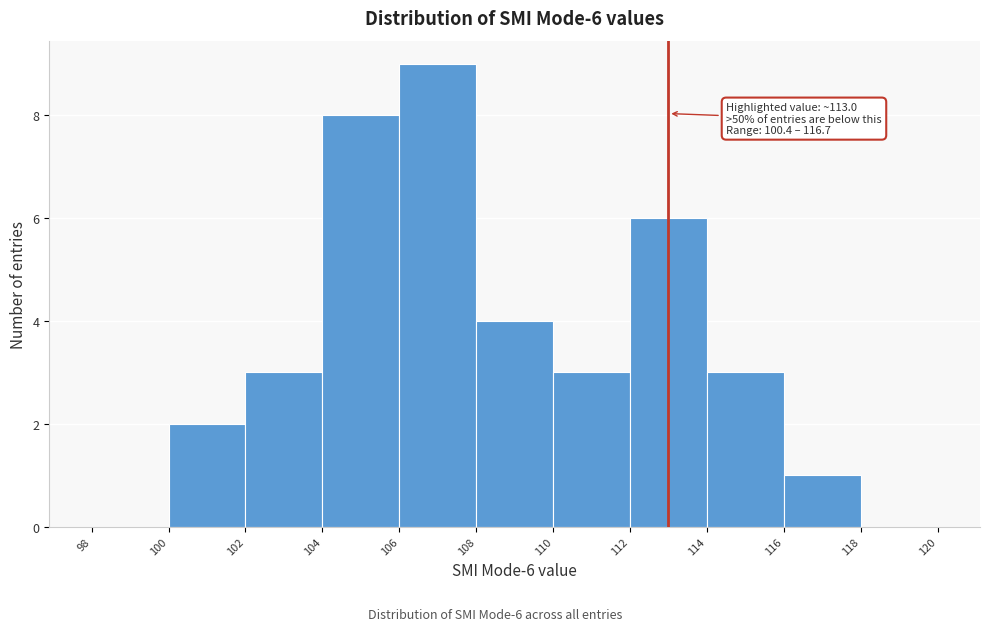

Over which range of the x-axis is the bar tallest?

106 to 108